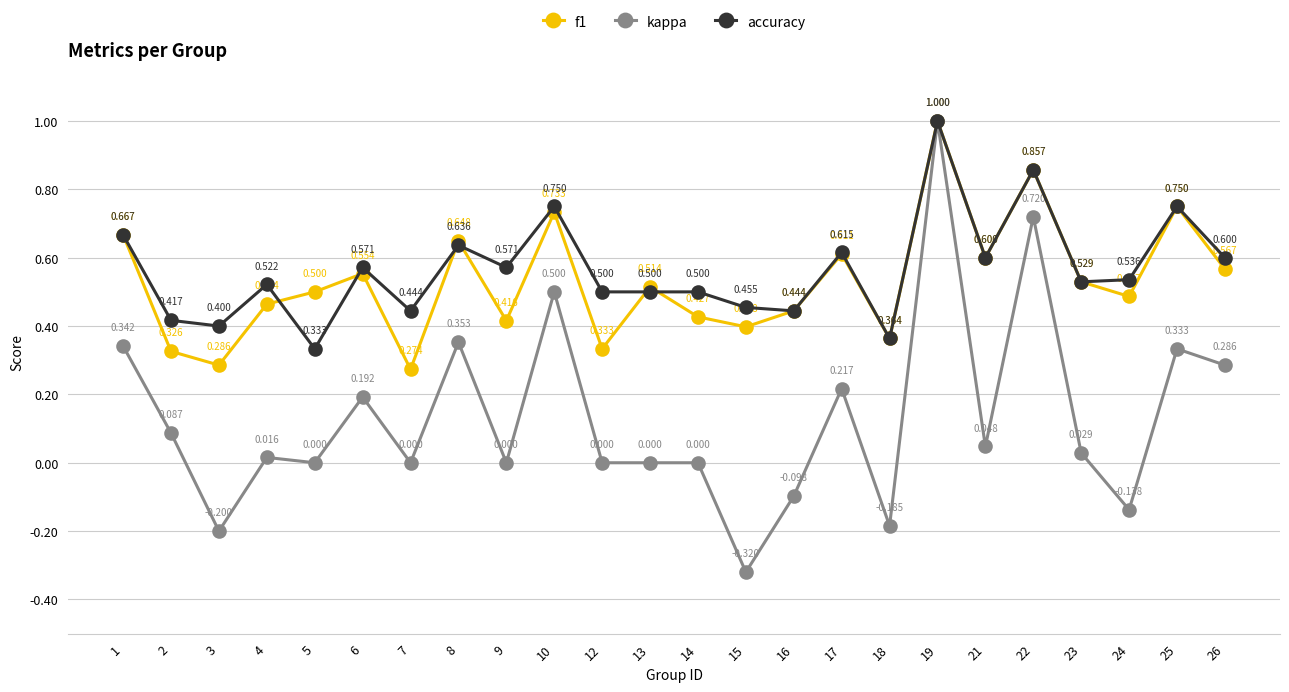

True or false: f1 has more than 0 points higher than both neighbors.

True